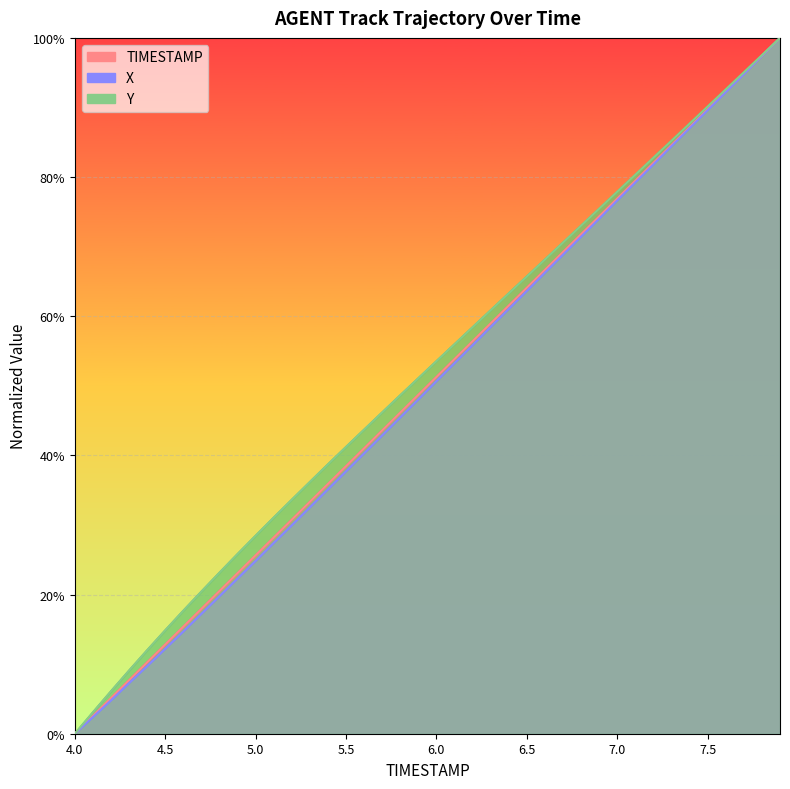

Between 6.7 and 6.6, which is larger?

6.7